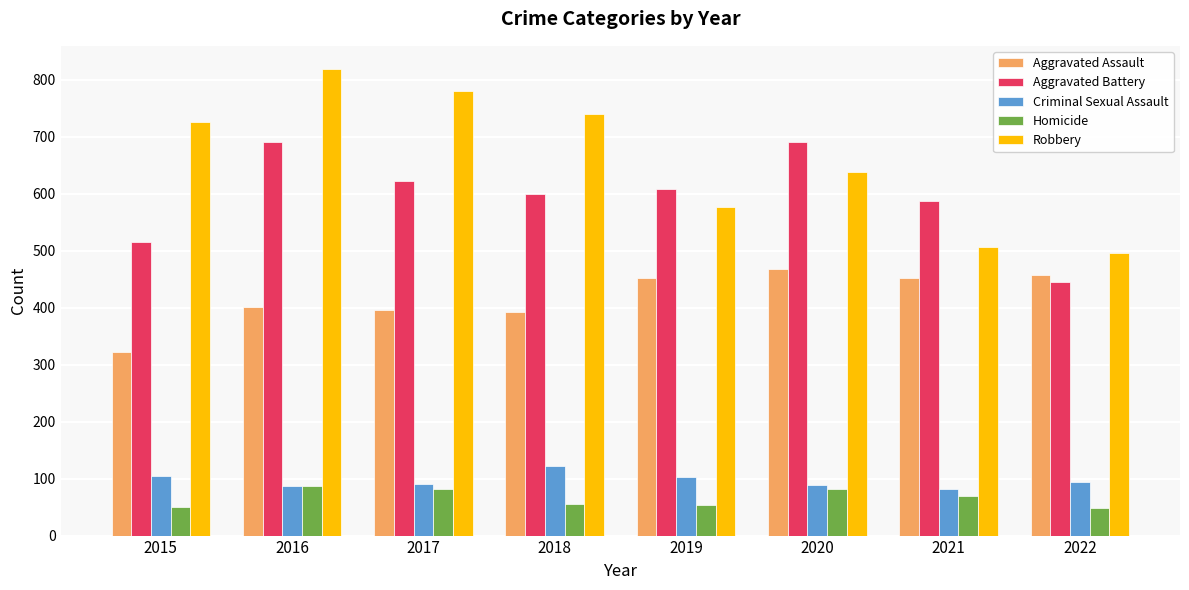

What value does the Robbery series have at 2018?

741